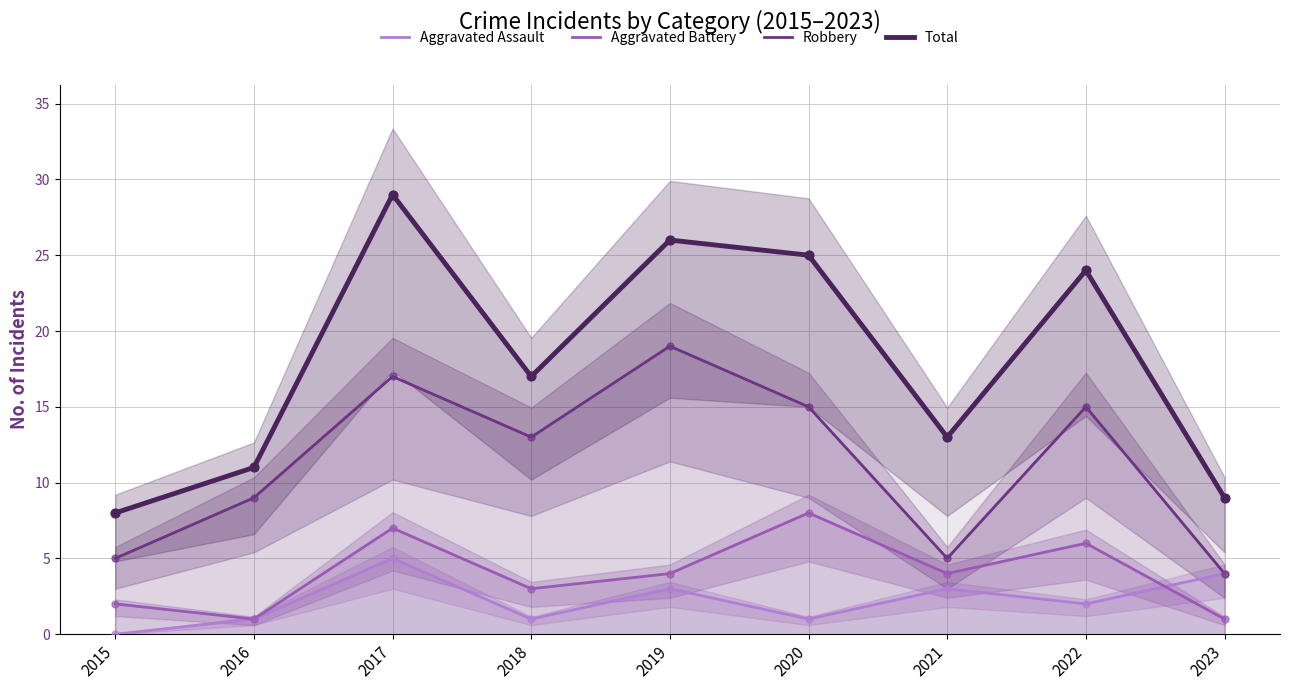

What are all the series names shown in the legend?

Aggravated Assault, Aggravated Battery, Robbery, Total